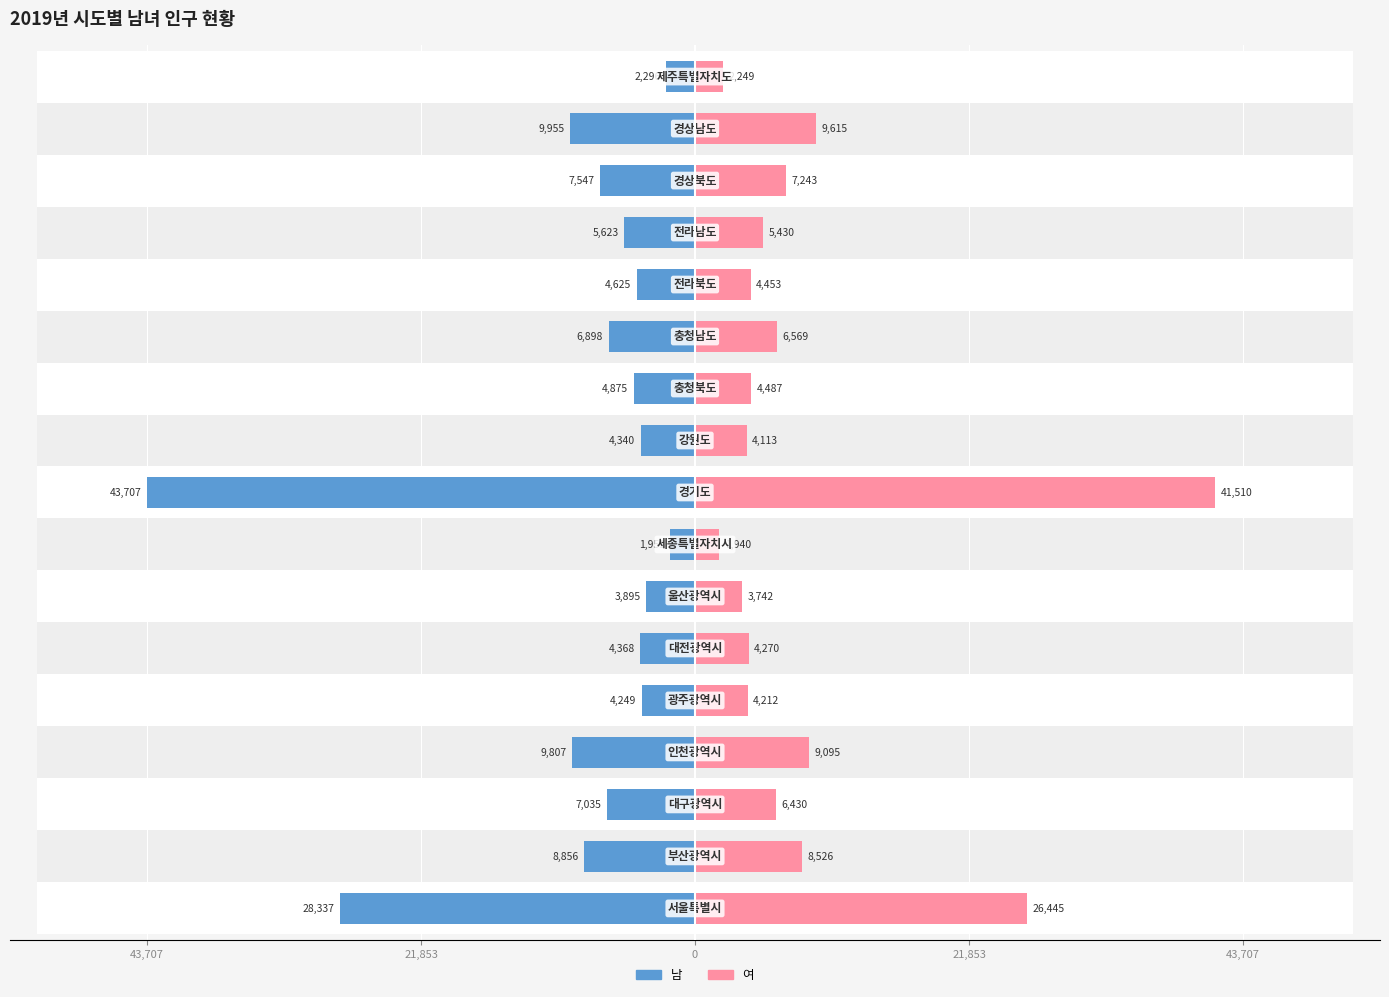

How many groups of bars are there?

17